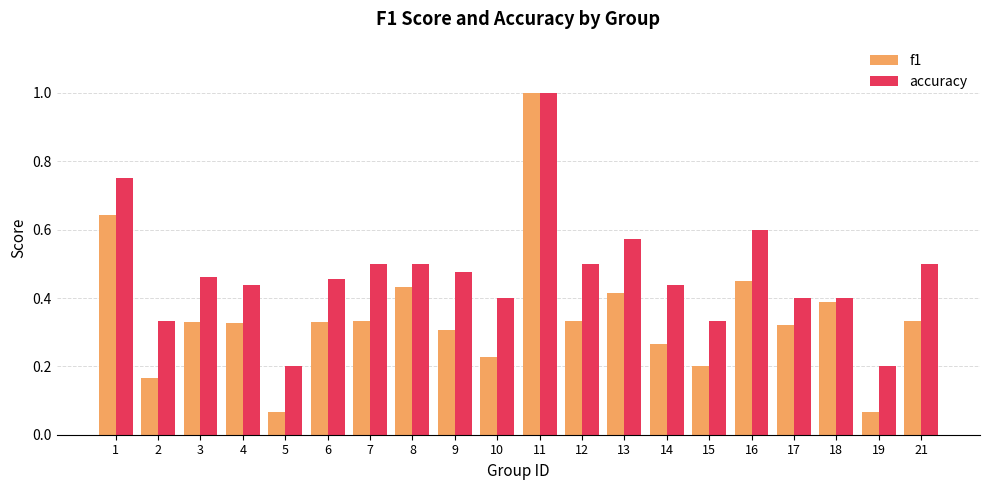

Are the bars horizontal?

No